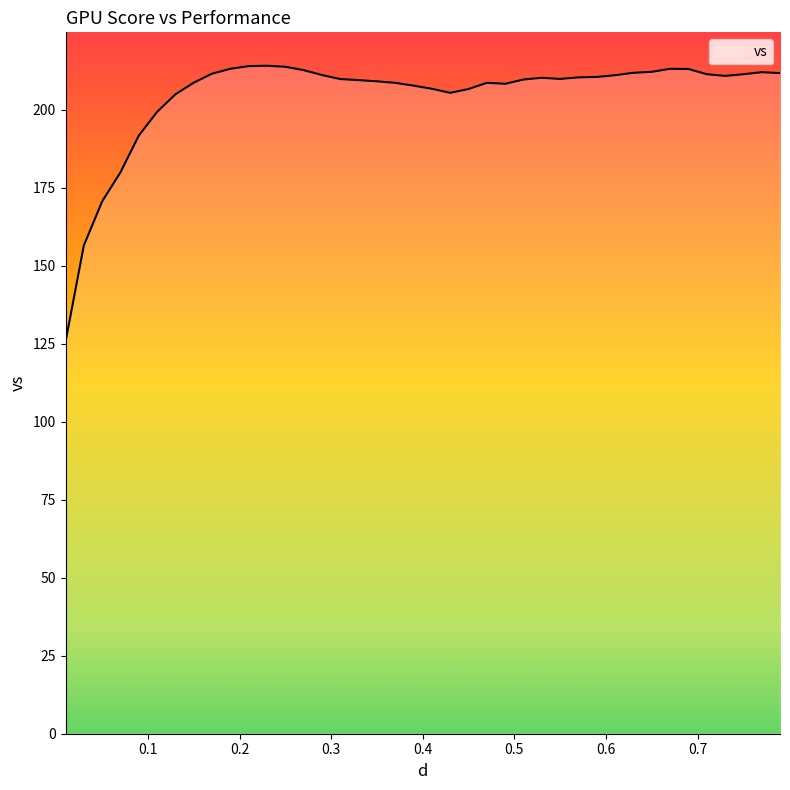

True or false: the data has more than 2 interior local peaks.

True